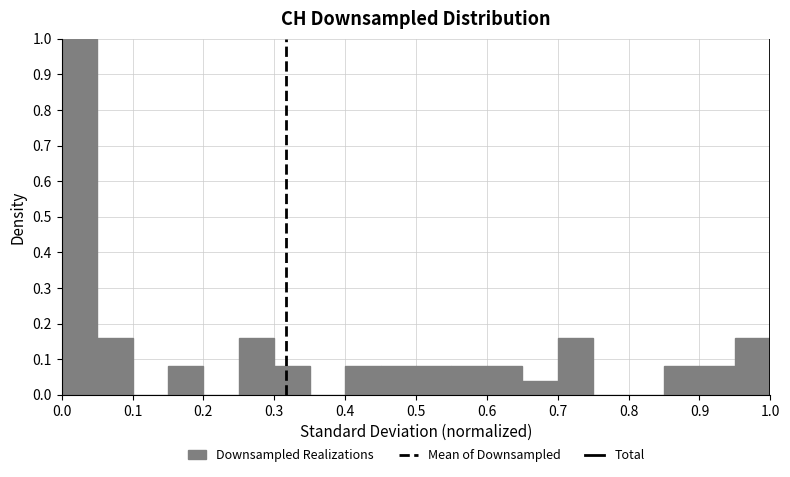

Reading left to right, list every bar in this chart as the range it spans on the x-axis followed by its height. The values are not printed on the chart, so give them approximately, as read against the axis.

0.00 to 0.05: 1.00
0.05 to 0.10: 0.16
0.10 to 0.15: 0
0.15 to 0.20: 0.08
0.20 to 0.25: 0
0.25 to 0.30: 0.16
0.30 to 0.35: 0.08
0.35 to 0.40: 0
0.40 to 0.45: 0.08
0.45 to 0.50: 0.08
0.50 to 0.55: 0.08
0.55 to 0.60: 0.08
0.60 to 0.65: 0.08
0.65 to 0.70: 0.04
0.70 to 0.75: 0.16
0.75 to 0.80: 0
0.80 to 0.85: 0
0.85 to 0.90: 0.08
0.90 to 0.95: 0.08
0.95 to 1.00: 0.16